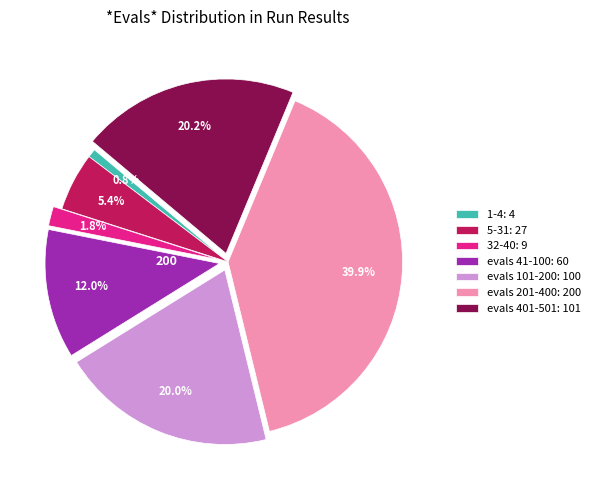

Approximately how many times larger is the value at evals 401-501: 101 compared to evals 101-200: 100?

1.0